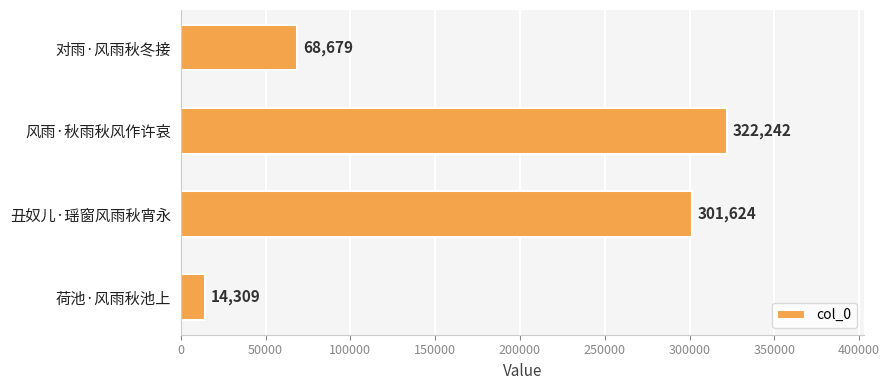

Reading top to bottom, what are all the values shown in this chart?

对雨·风雨秋冬接=68679	风雨·秋雨秋风作许哀=322242	丑奴儿·瑶窗风雨秋宵永=301624	荷池·风雨秋池上=14309